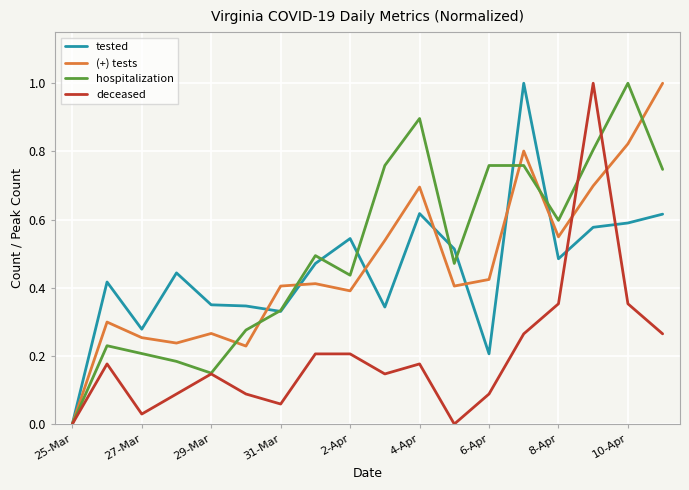

What is the maximum value shown in the chart?

1.0